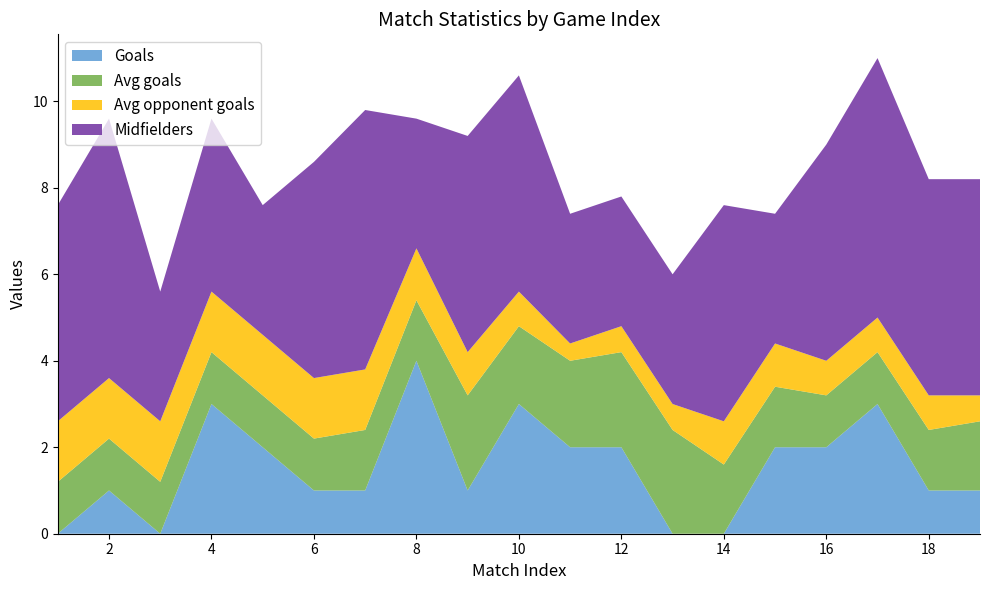

Reading left to right, list all the values displayed in this chart.

Goals: 0.0	1.0	0.0	3.0	2.0	1.0	1.0	4.0	1.0	3.0	2.0	2.0	0.0	0.0	2.0	2.0	3.0	1.0	1.0
Avg goals: 1.2	1.2	1.2	1.2	1.2	1.2	1.4	1.4	2.2	1.8	2.0	2.2	2.4	1.6	1.4	1.2	1.2	1.4	1.6
Avg opponent goals: 1.4	1.4	1.4	1.4	1.4	1.4	1.4	1.2	1.0	0.8	0.4	0.6	0.6	1.0	1.0	0.8	0.8	0.8	0.6
Midfielders: 5.0	6.0	3.0	4.0	3.0	5.0	6.0	3.0	5.0	5.0	3.0	3.0	3.0	5.0	3.0	5.0	6.0	5.0	5.0